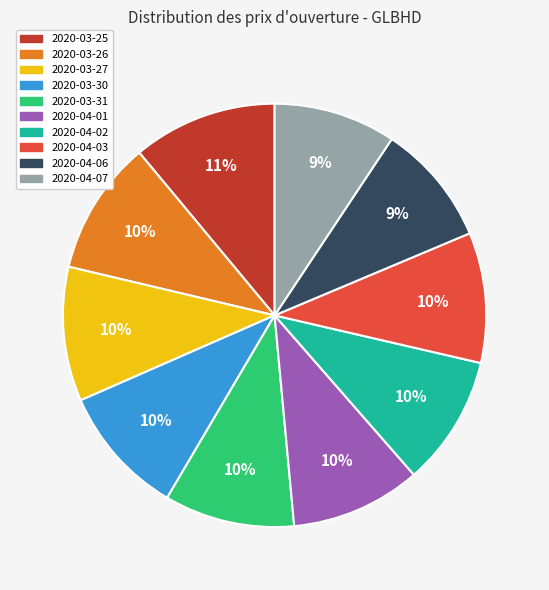

To the nearest percent, what percentage of the pie is 2020-03-26?

10%